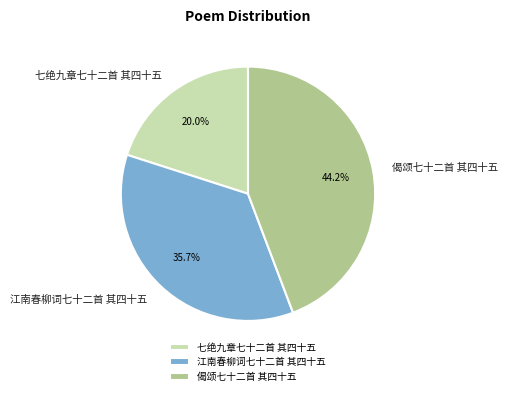

What percentage do 江南春柳词七十二首 其四十五 and 偈颂七十二首 其四十五 together represent?

80.0%